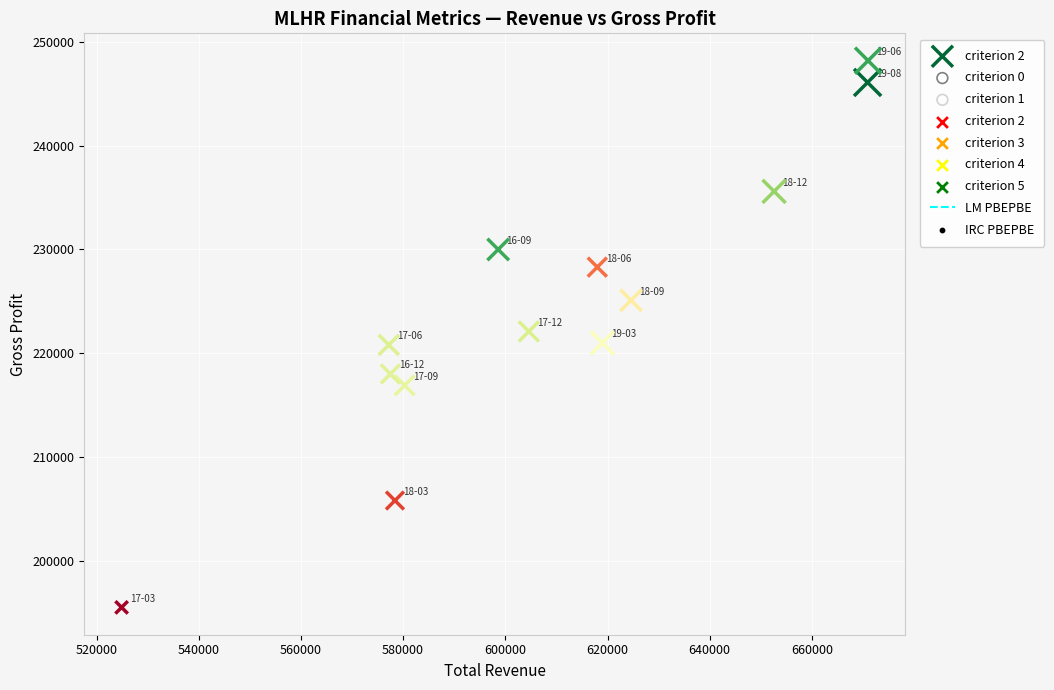

What is the range of X values (max minus min)?

146100